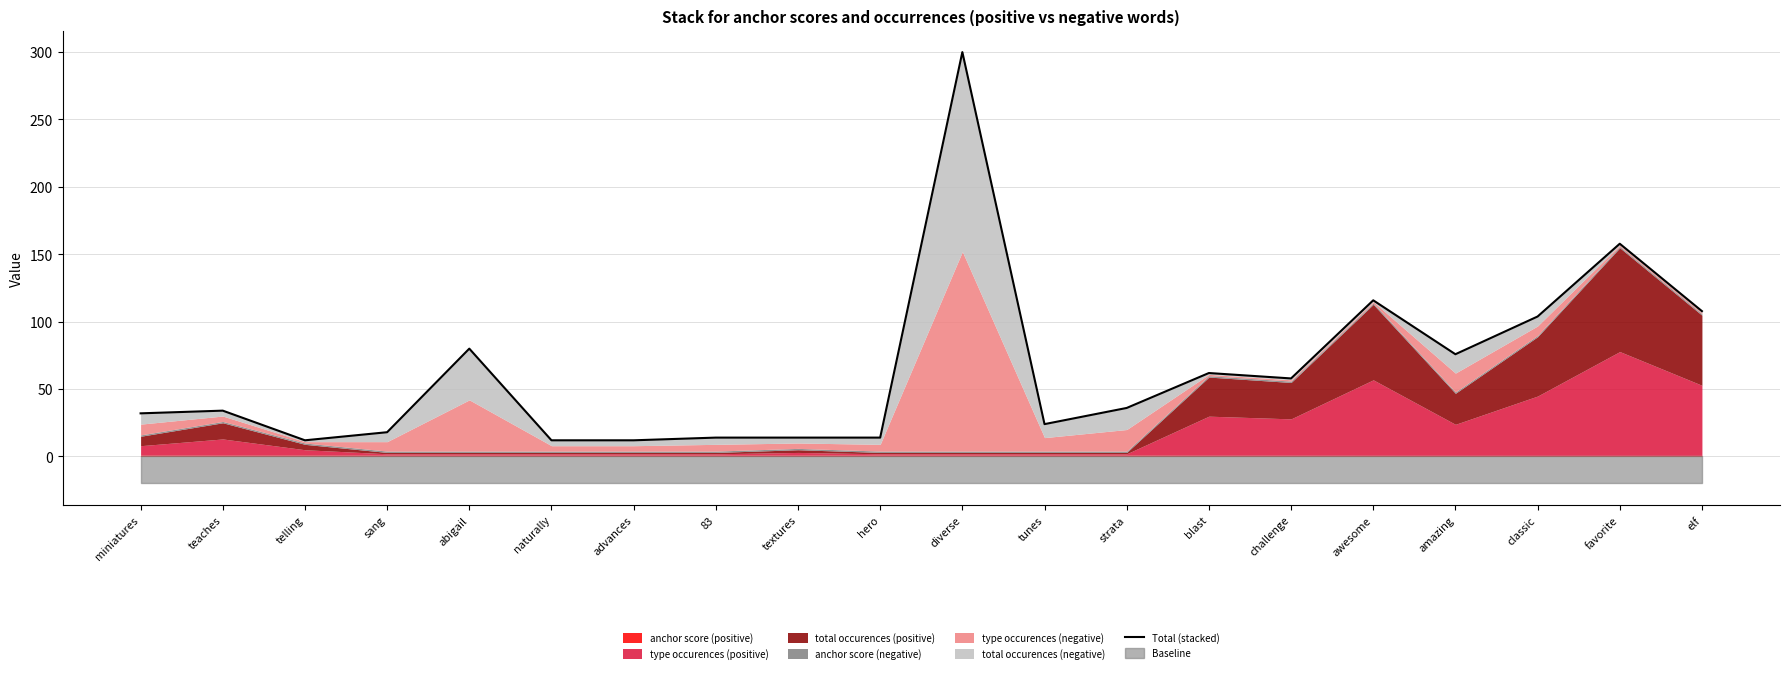

How many points are higher than both their immediate neighbors (excluding endpoints)?

6